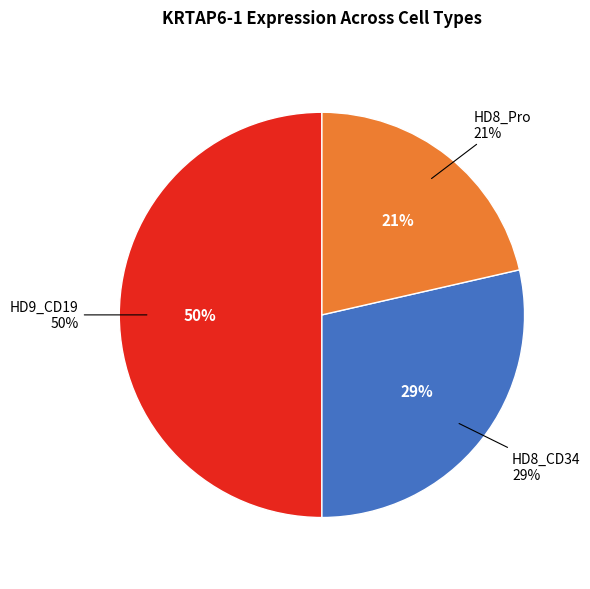

How much of the chart is everything except HD8_CD34?

71.4%